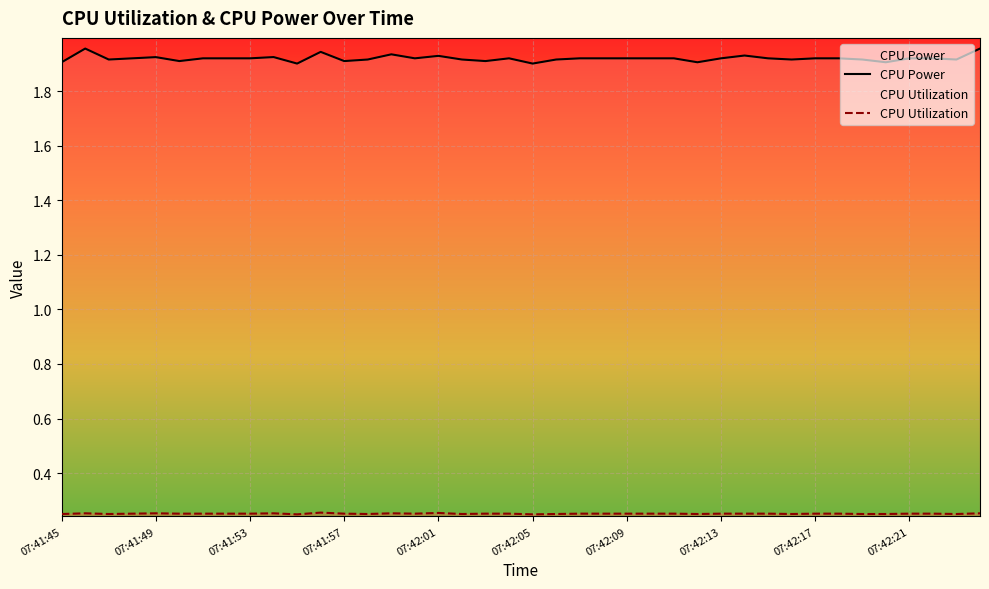

The CPU Utilization series shows 0.3 at 18. True or false?

True